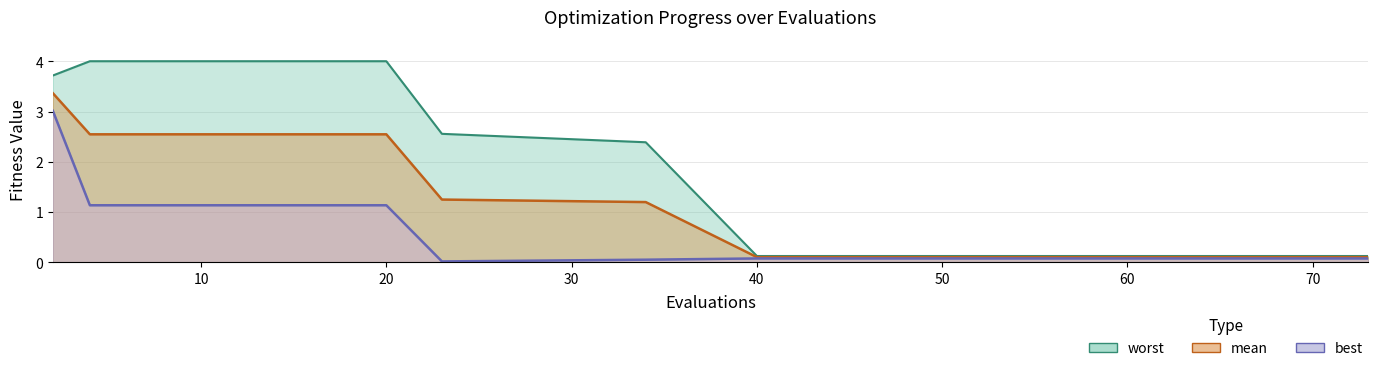

True or false: best and worst cross at least once.

False